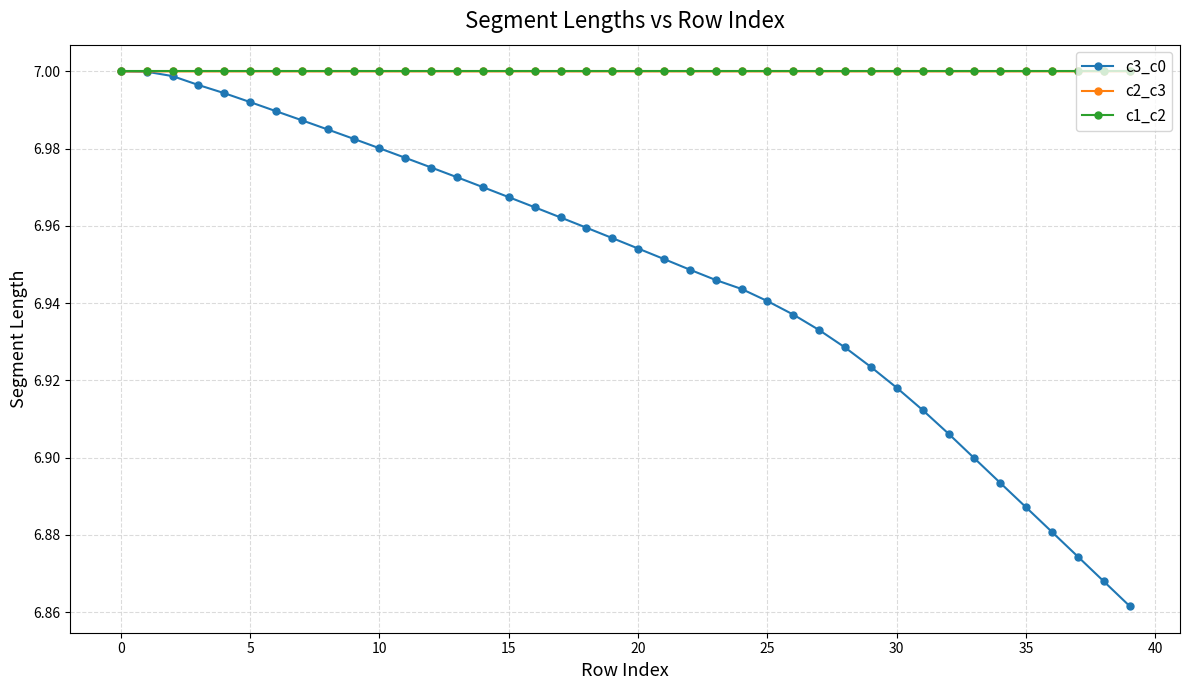

At how many categories does at least one series exceed 6?

40